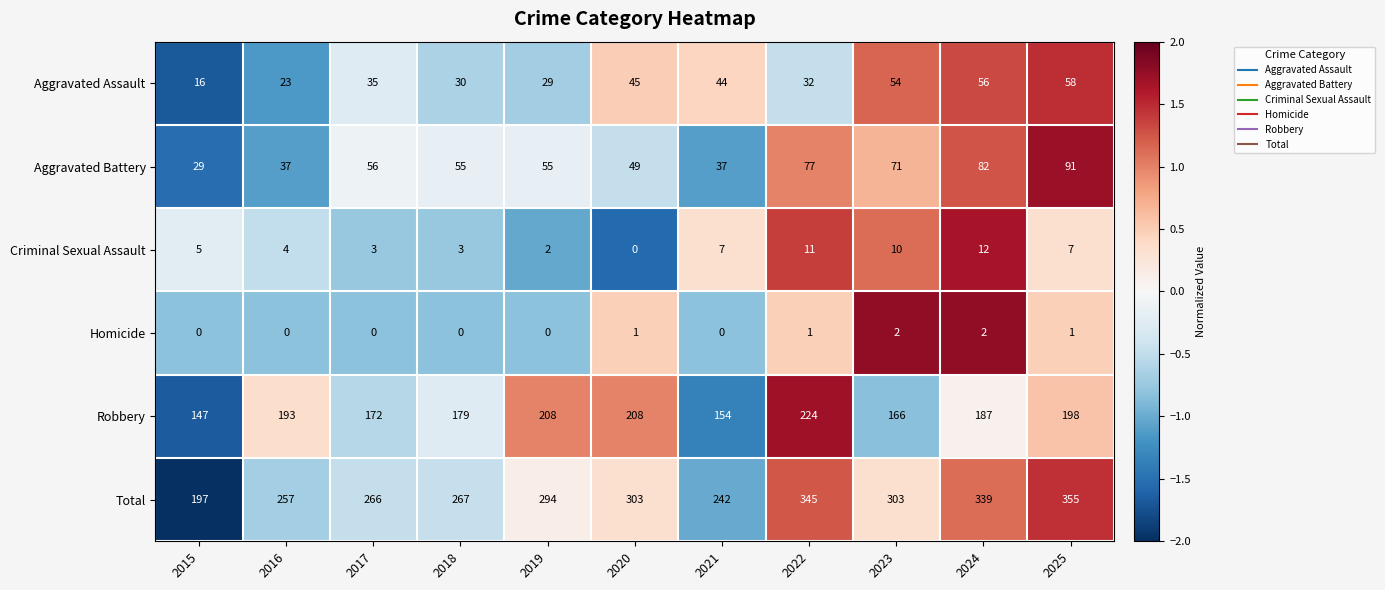

Rank the categories by Aggravated Assault value from lowest to highest.

2015, 2016, 2019, 2018, 2022, 2017, 2021, 2020, 2023, 2024, 2025